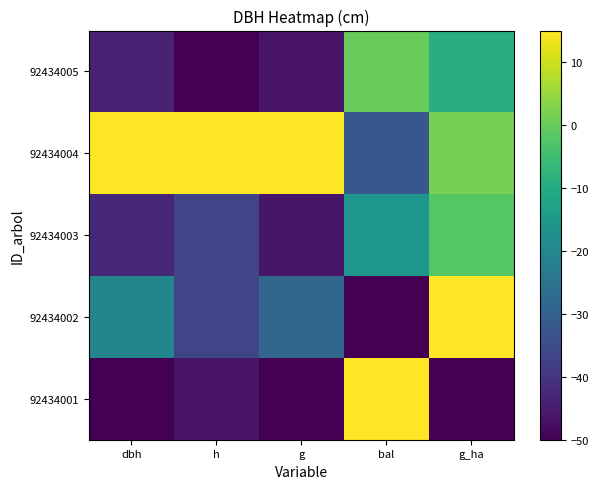

Reading left to right, what are all the values shown in this chart?

92434001: dbh=-50.0	h=-46.6	g=-50.0	bal=15.0	g_ha=-50.0
92434002: dbh=-20.1	h=-36.3	g=-28.5	bal=-50.0	g_ha=15.0
92434003: dbh=-42.5	h=-36.3	g=-45.9	bal=-15.8	g_ha=-2.2
92434004: dbh=15.0	h=15.0	g=15.0	bal=-32.1	g_ha=1.7
92434005: dbh=-43.5	h=-50.0	g=-46.6	bal=-0.0	g_ha=-8.9